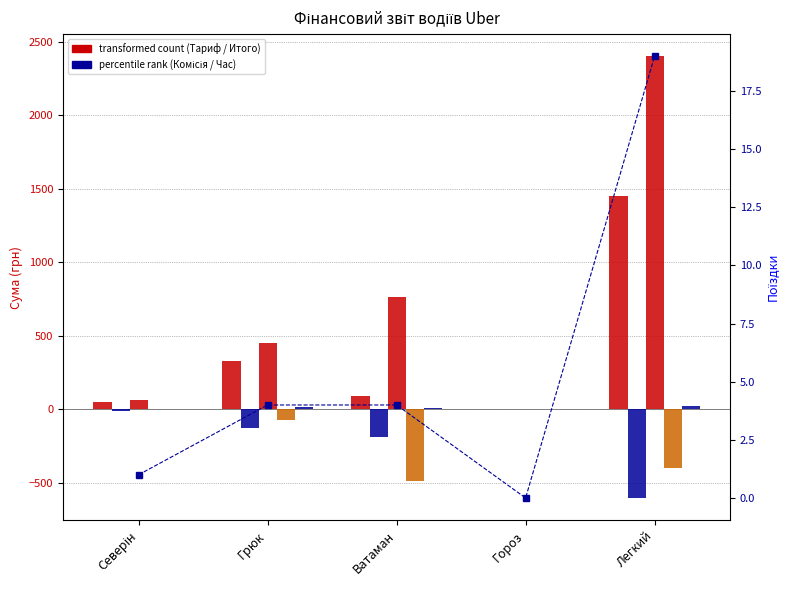

Reading left to right, what are all the values shown in this chart?

Итого: Северін=48.1	Грюк=328.2	Ватаман=90.5	Гороз=0.0	Легкий=1449.9
Комісія Uber: Северін=-16.0	Грюк=-128.6	Ватаман=-192.4	Гороз=0.0	Легкий=-605.1
Тариф: Северін=64.1	Грюк=450.1	Ватаман=763.6	Гороз=0.0	Легкий=2400.1
Готівкові розрахунки: Северін=0.0	Грюк=-77.5	Ватаман=-486.6	Гороз=0.0	Легкий=-400.4
Час очікування: Северін=0.0	Грюк=16.1	Ватаман=5.8	Гороз=0.0	Легкий=20.3
Поїздки: Северін=1.0	Грюк=4.0	Ватаман=4.0	Гороз=0.0	Легкий=19.0